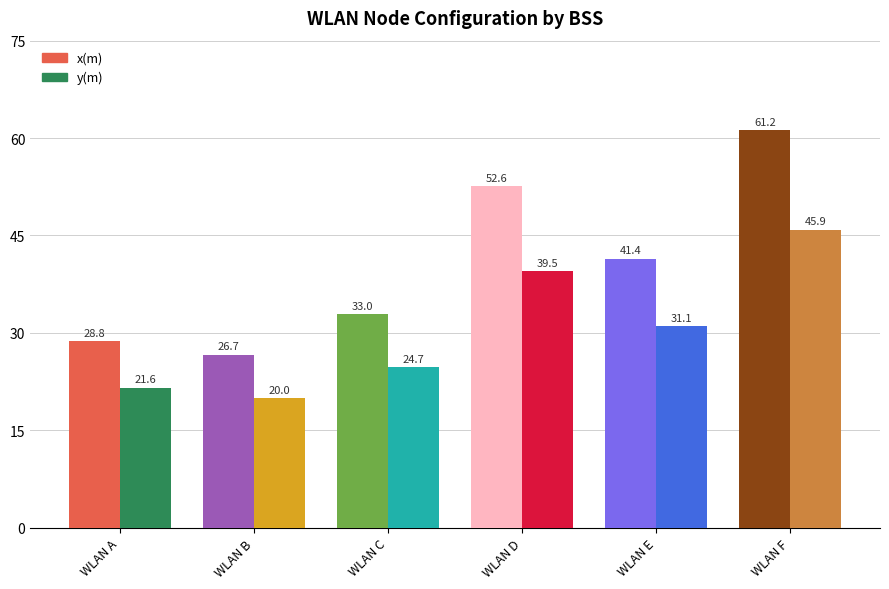

What is the difference between the maximum and minimum values in the x(m) series?

34.5